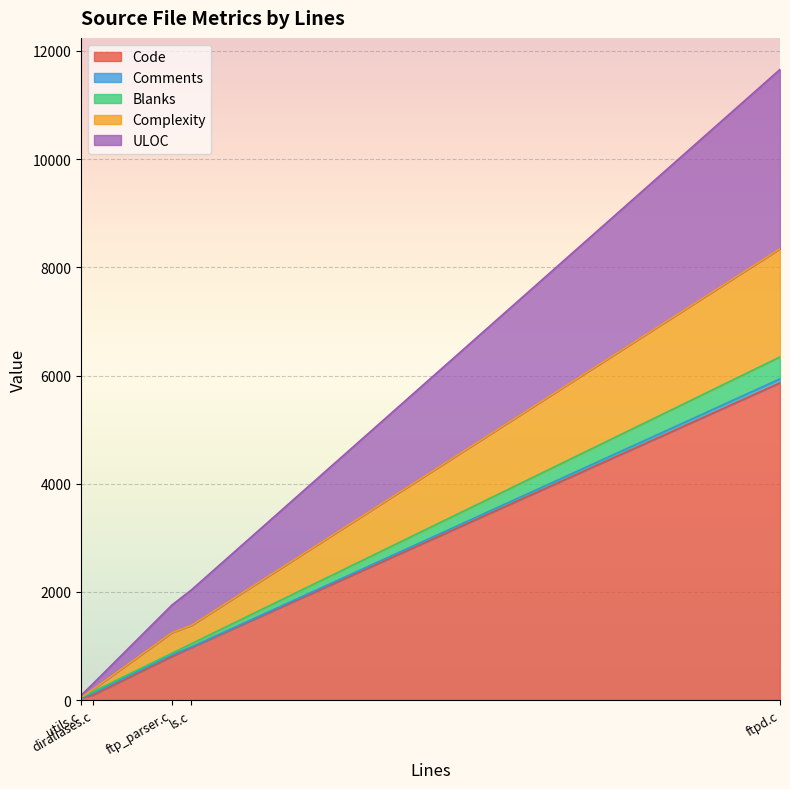

At which category is the sum across all series the highest?

ftpd.c